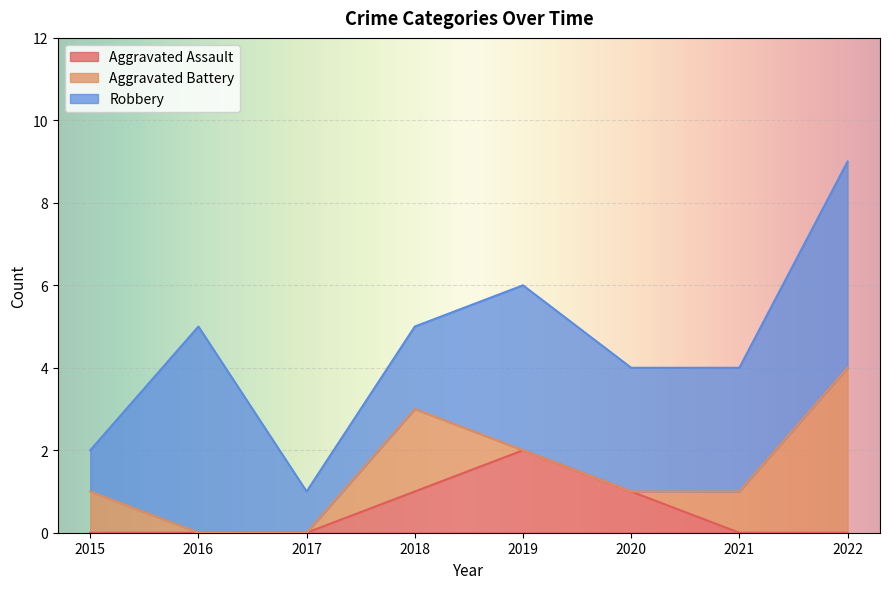

Where is the first local maximum for Robbery?

2016